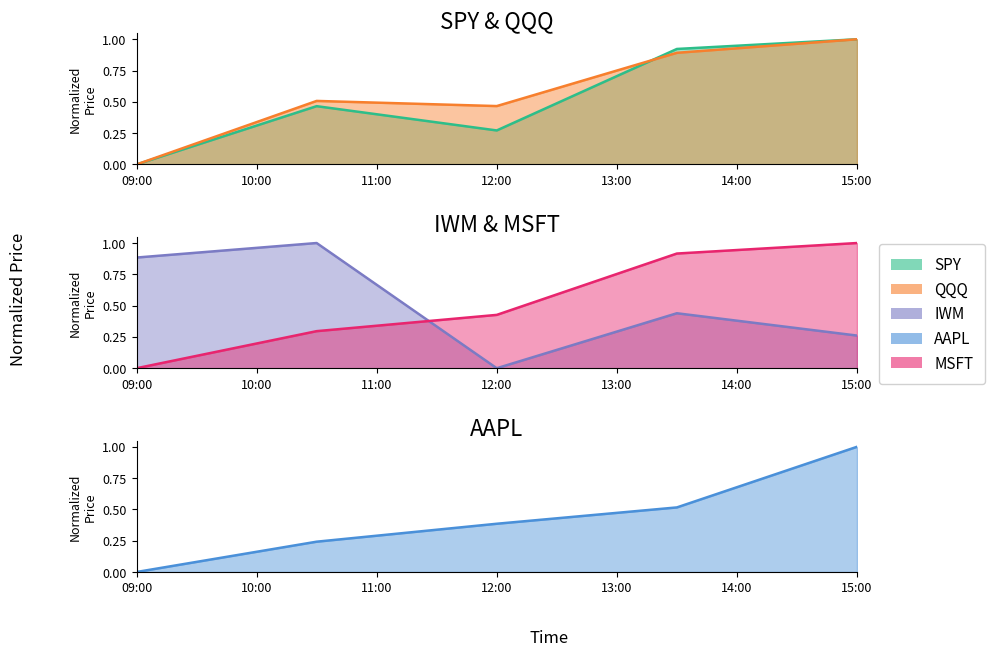

What is the spread (max minus min) of values at 12:00?

0.5